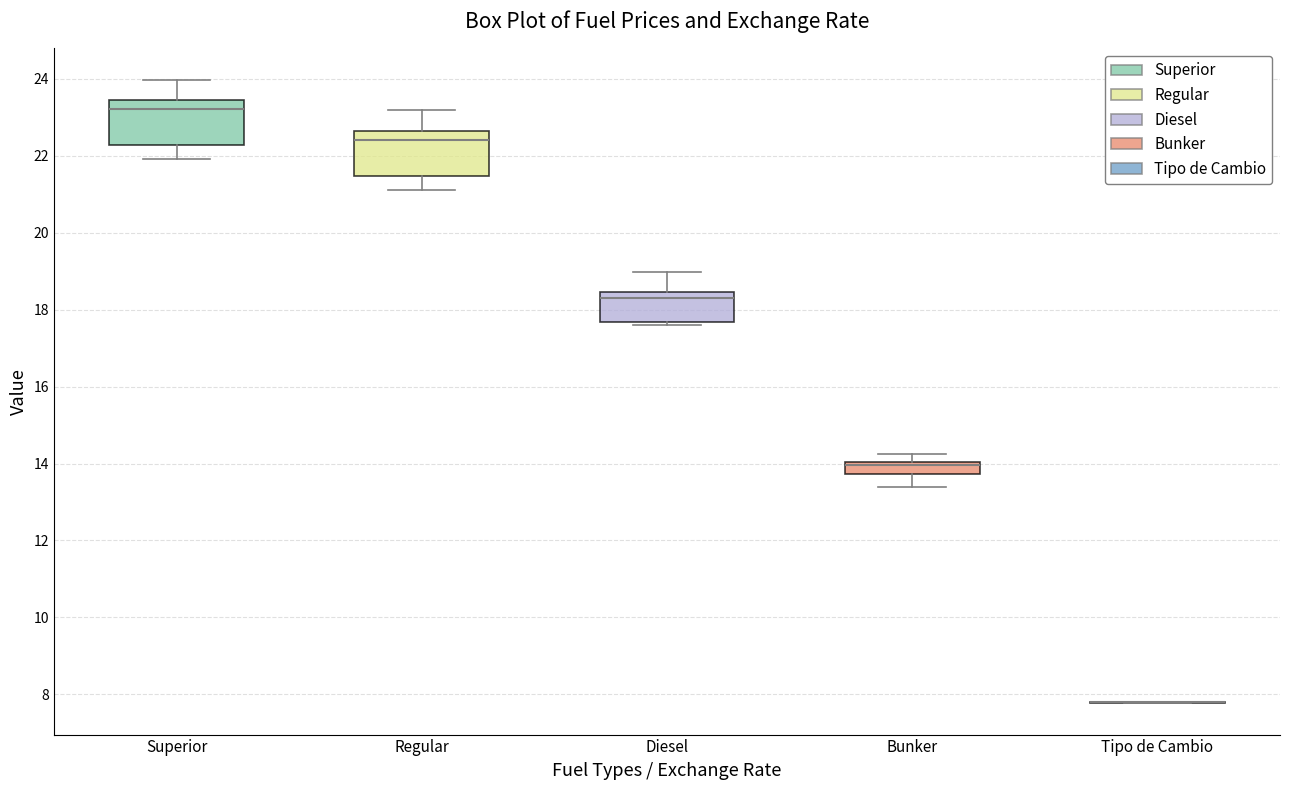

Reading left to right, read every box against the y-axis: the position of its median line, the range the box covers, and the ends of its whiskers. The values are not printed on the chart, so give them approximately, as read against the axis.

Superior: median 23.2, box 22.2 to 23.4, whiskers 22.0 to 24.0
Regular: median 22.4, box 21.4 to 22.6, whiskers 21.2 to 23.2
Diesel: median 18.4 (just below the box's upper edge), box 17.6 to 18.4, whiskers 17.6 (just below the box's lower edge) to 19.0
Bunker: median 14.0 (just below the box's upper edge), box 13.8 to 14.0, whiskers 13.4 to 14.2
Tipo de Cambio: box collapsed to a line at 7.8, whiskers 7.8 to 7.8